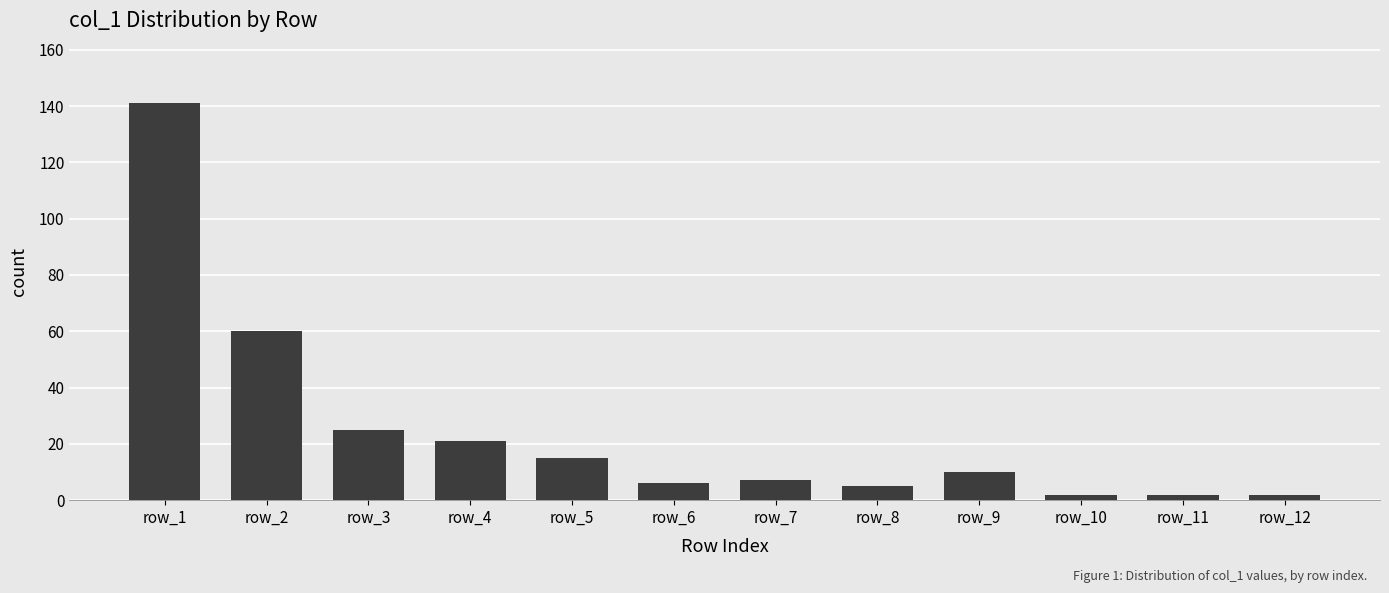

What is the value of the 3rd bar from the left?

25